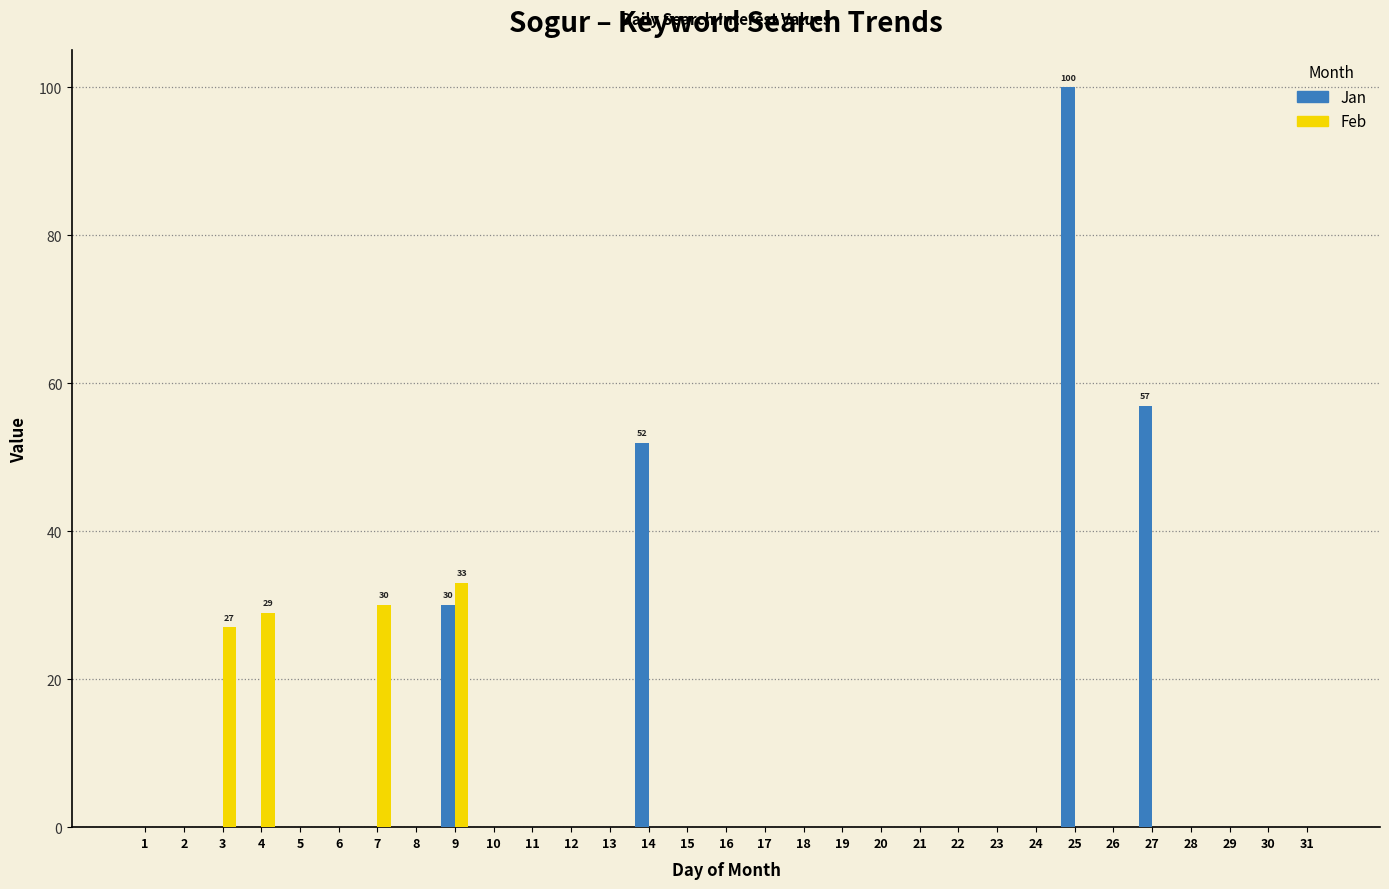

Which series changed the most between 4 and 5?

Feb